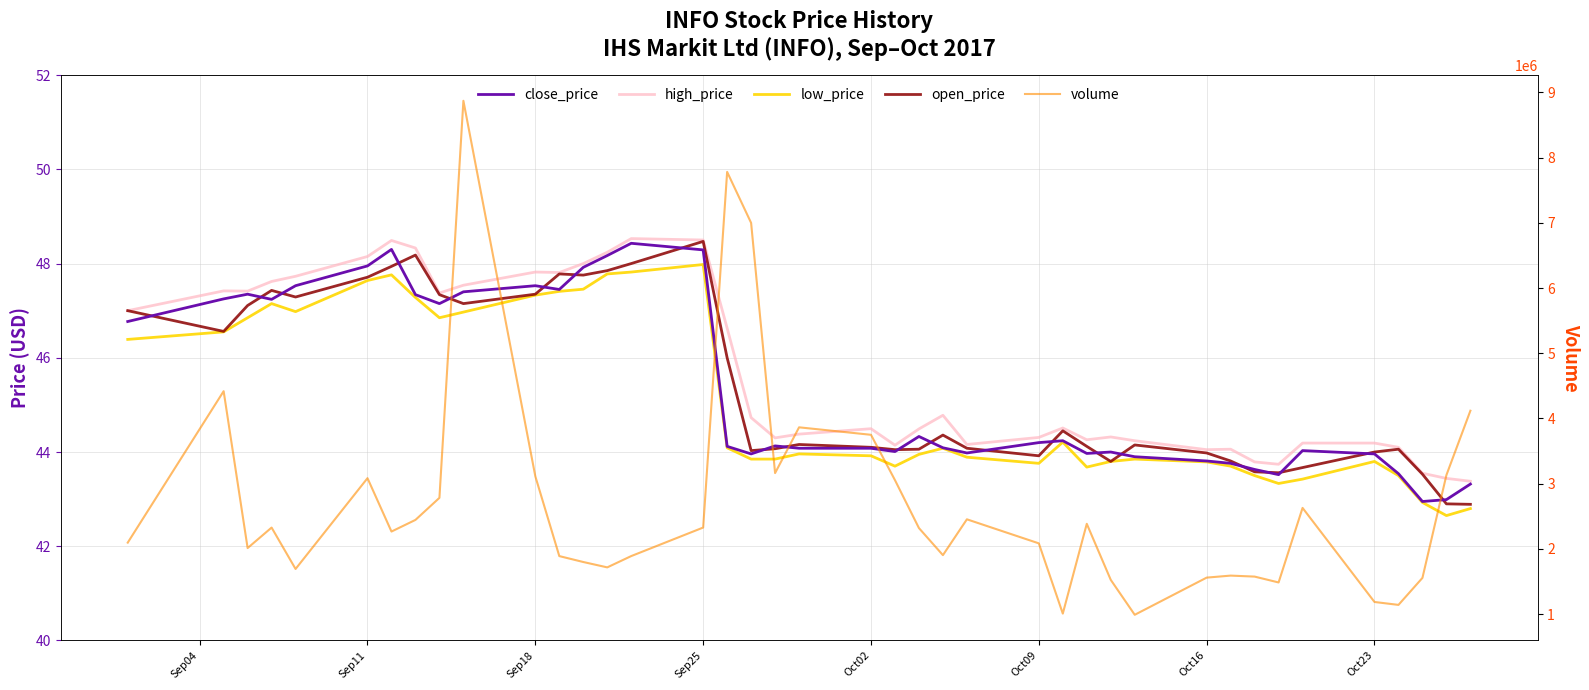

At Oct23, list the series in order from largest to smallest.

volume, high_price, open_price, close_price, low_price